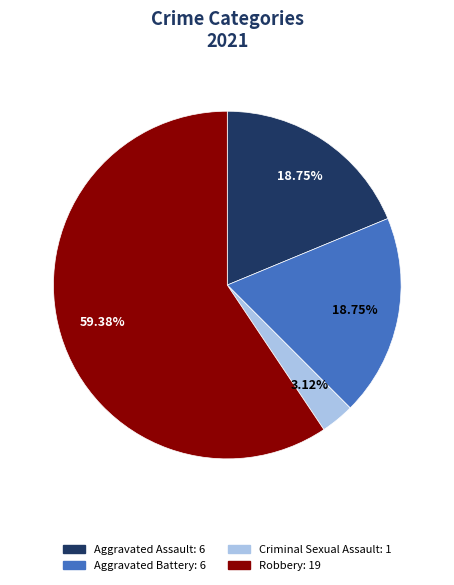

How many slices are in this pie chart?

4